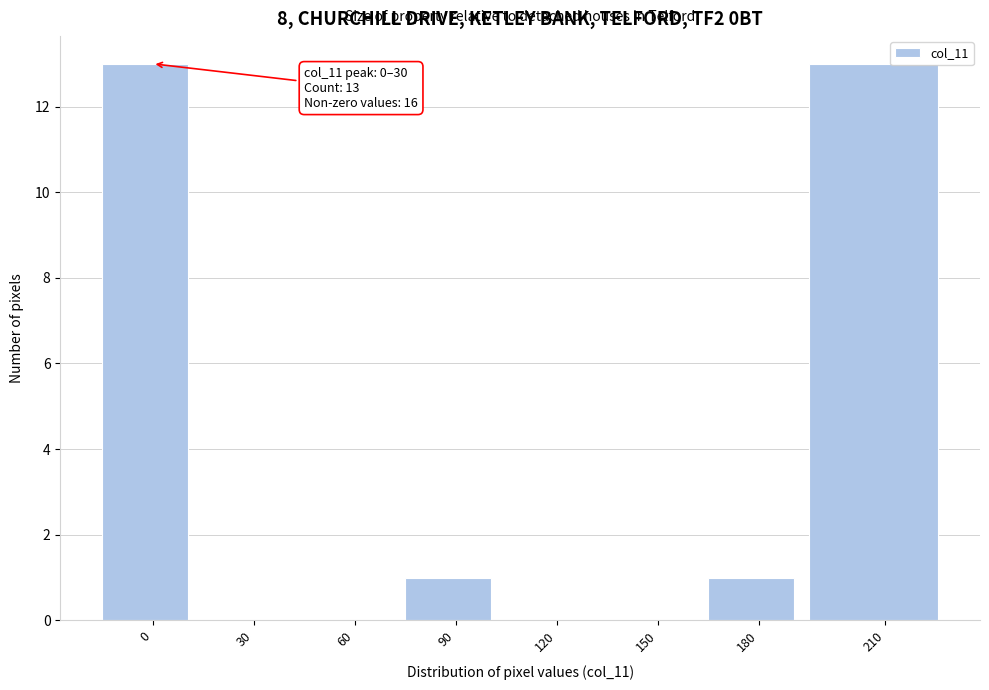

Reading left to right, extract all data points from this chart.

0=13	30=0	60=0	90=1	120=0	150=0	180=1	210=13